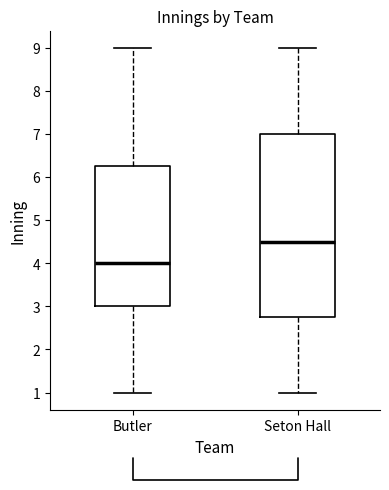

Which box is the tallest, from its lower edge to its upper edge?

Seton Hall